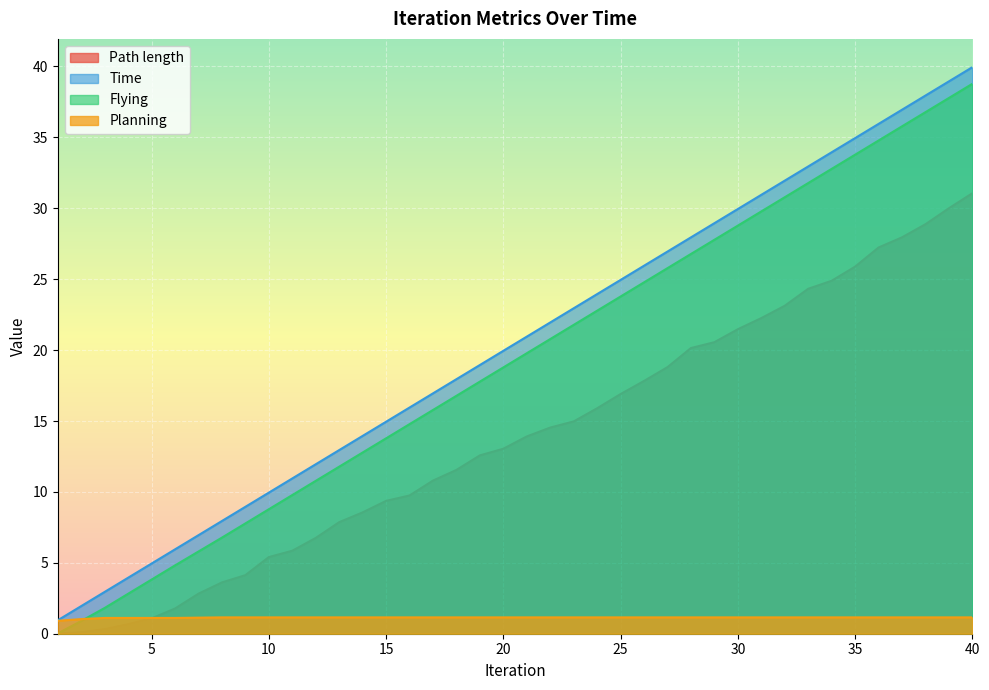

Reading left to right, what are all the values shown in this chart?

Path length: 0.0	0.1	0.3	0.7	1.1	1.8	2.8	3.6	4.1	5.4	5.9	6.8	7.9	8.6	9.4	9.7	10.8	11.6	12.6	13.0	13.9	14.5	15.0	15.9	16.9	17.8	18.8	20.1	20.6	21.5	22.3	23.1	24.3	24.9	25.9	27.2	28.0	28.9	30.0	31.1
Time: 0.9	1.9	2.9	3.9	4.9	5.9	6.9	7.9	8.9	9.9	10.9	11.9	12.9	13.9	14.9	15.9	16.9	17.9	18.9	19.9	20.9	21.9	22.9	23.9	24.9	25.9	26.9	27.9	28.9	29.9	30.9	31.9	32.9	33.9	34.9	35.9	36.9	37.9	38.9	39.9
Flying: 0.0	0.9	1.8	2.8	3.8	4.8	5.8	6.8	7.8	8.8	9.8	10.8	11.8	12.8	13.8	14.8	15.8	16.8	17.8	18.8	19.8	20.8	21.8	22.8	23.8	24.8	25.8	26.8	27.8	28.8	29.8	30.8	31.8	32.8	33.8	34.8	35.8	36.8	37.8	38.8
Planning: 0.9	1.0	1.1	1.1	1.1	1.1	1.1	1.2	1.2	1.2	1.2	1.2	1.2	1.2	1.2	1.2	1.2	1.2	1.2	1.2	1.2	1.2	1.2	1.2	1.2	1.2	1.2	1.2	1.2	1.2	1.2	1.2	1.2	1.2	1.2	1.2	1.2	1.2	1.2	1.2